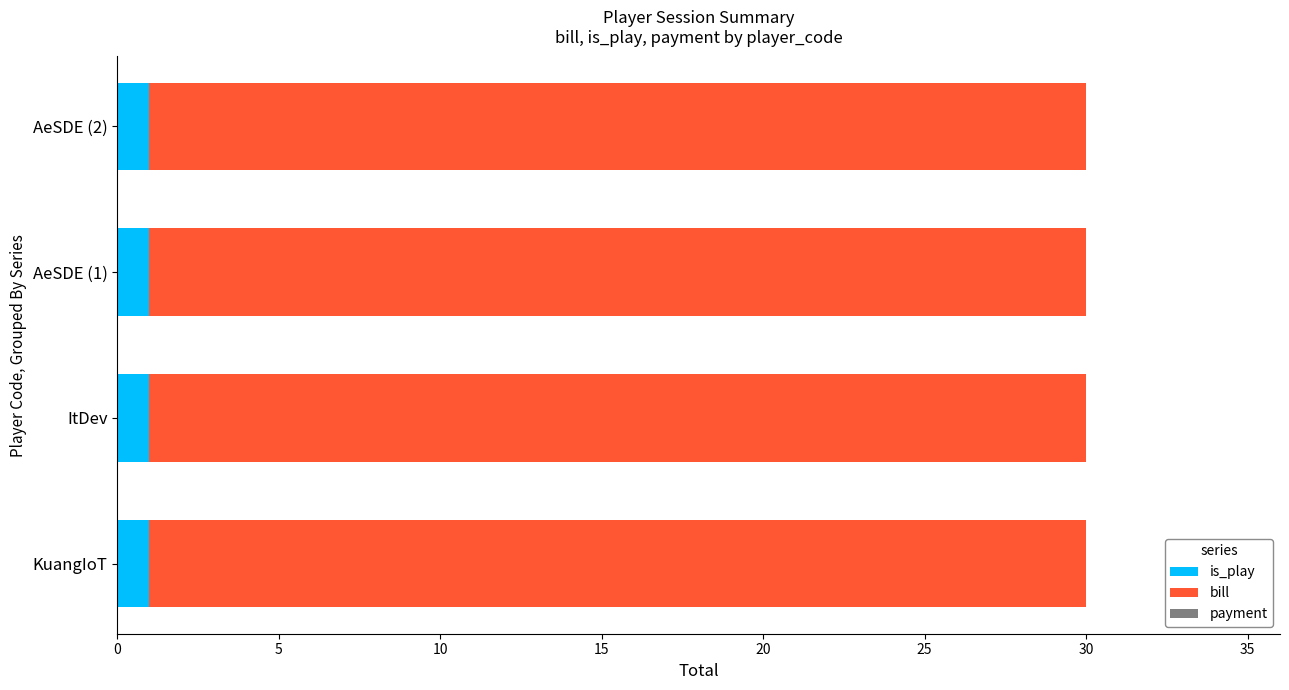

Is it true that is_play equals 1 at KuangIoT?

True